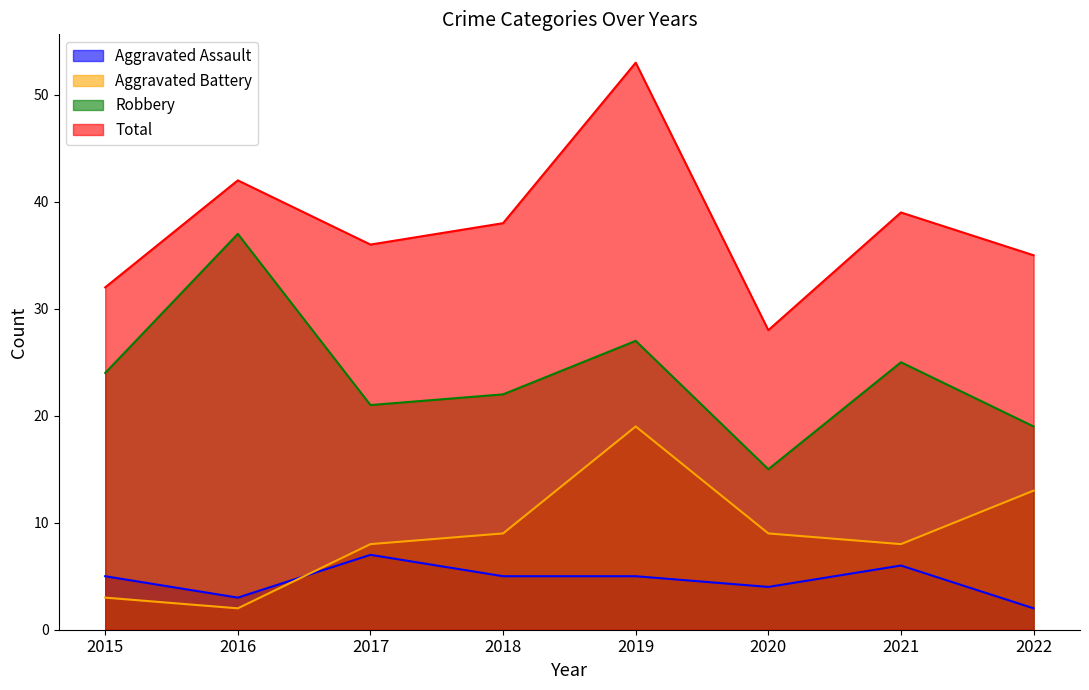

What is the value of the Aggravated Assault point at the 3rd from the left?

7